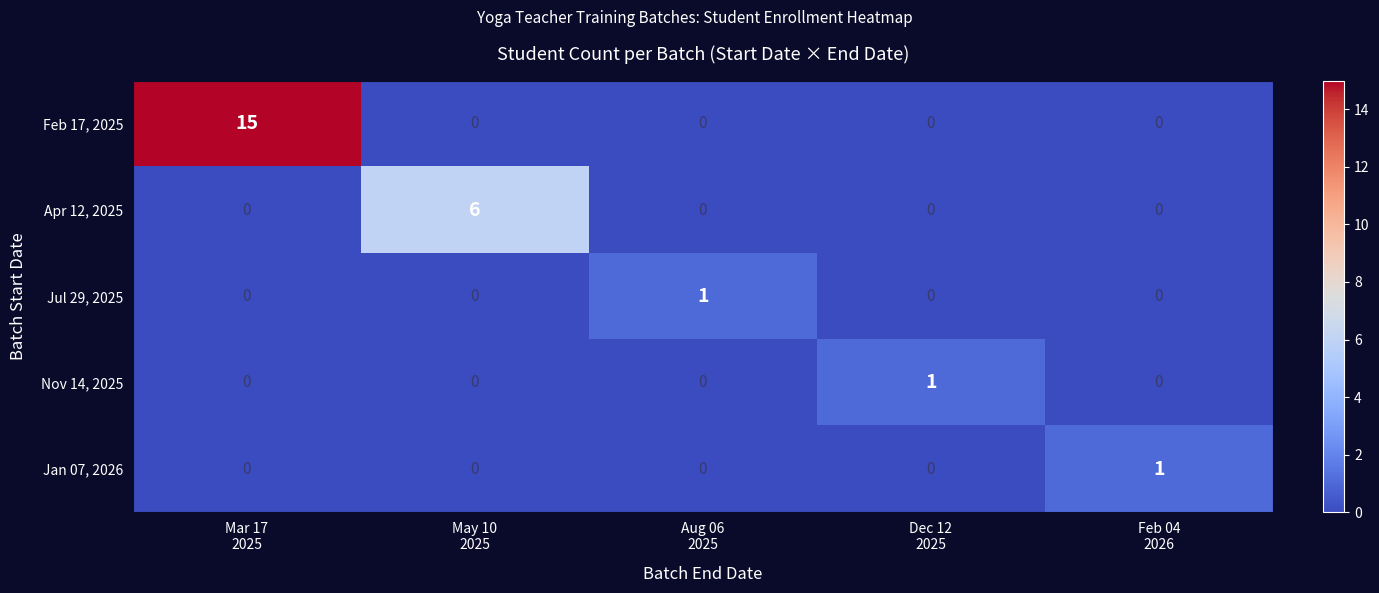

Which series has the widest spread of values?

Feb 17, 2025